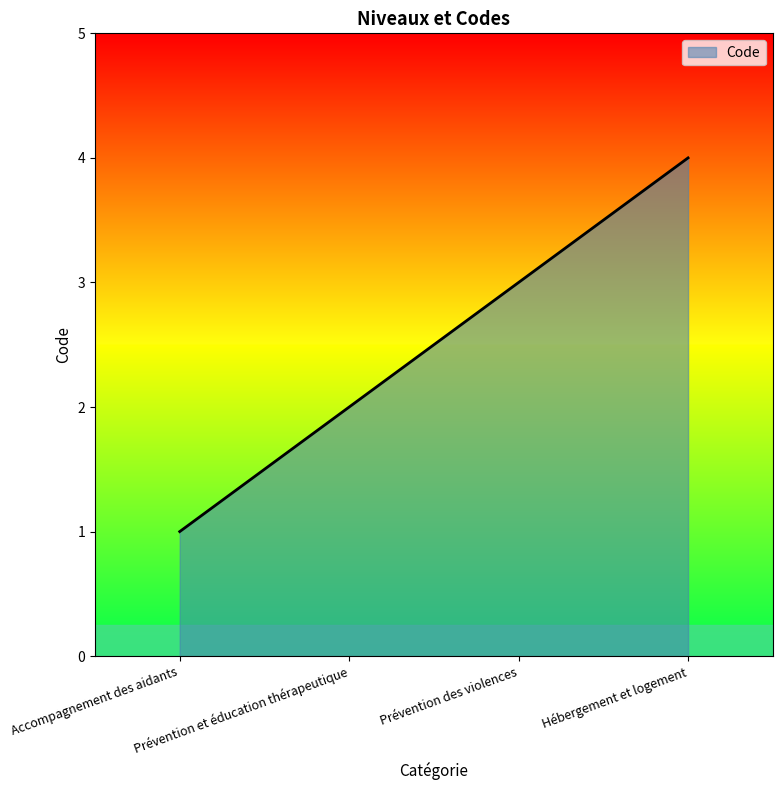

What is the difference between the maximum and second lowest values?

2